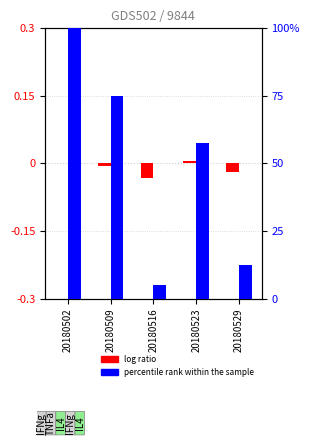

At which category is the sum across all series the highest?

20180502